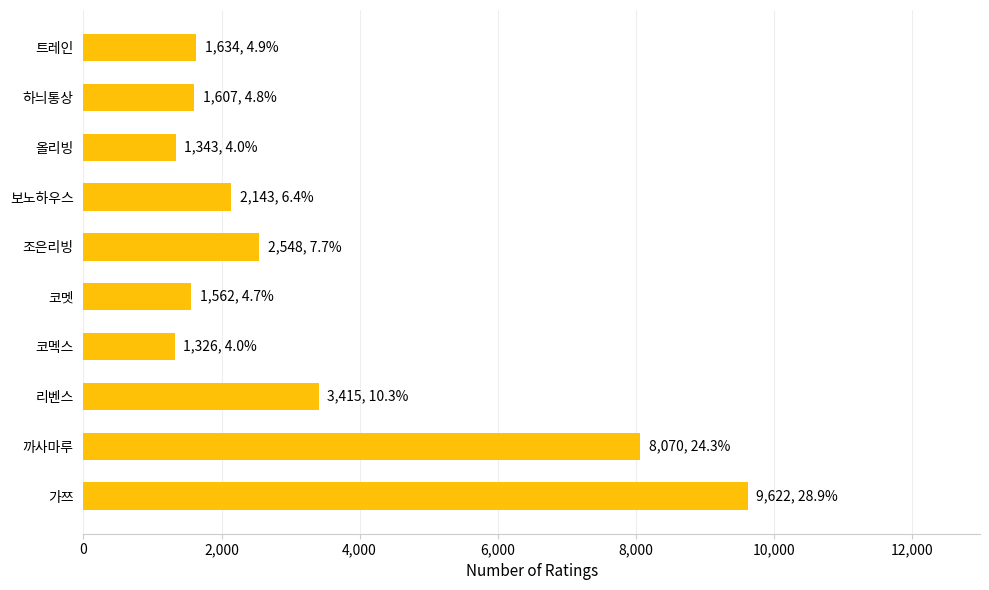

Approximately how many times larger is the value at 올리빙 compared to 트레인?

0.8